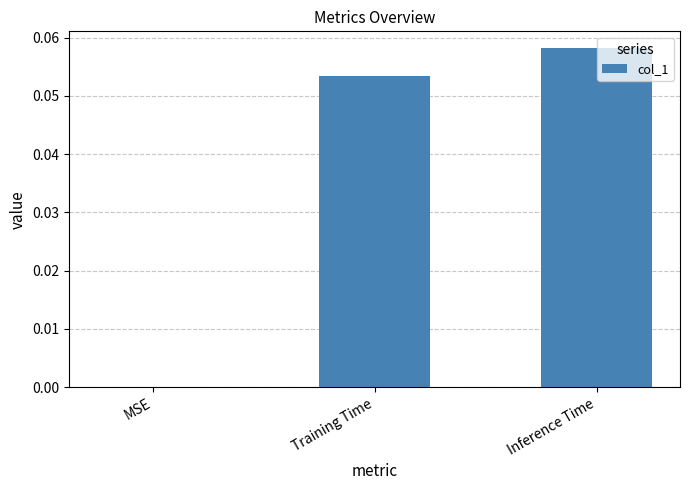

True or false: the data shows 0.0 at Training Time.

False